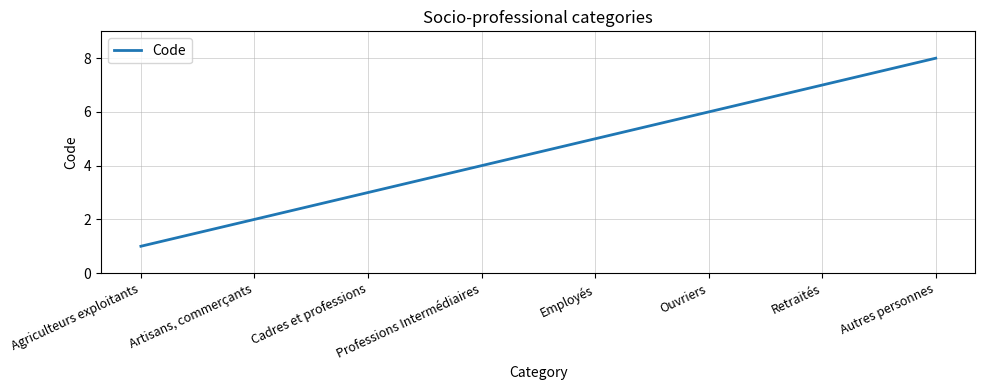

True or false: there are more than 2 points higher than both neighbors.

False